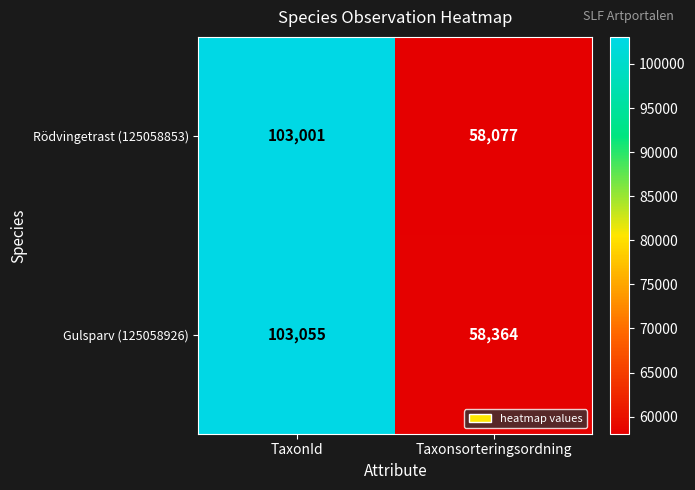

Reading right to left, extract all data points from this chart.

Rödvingetrast (125058853): 58077	103001
Gulsparv (125058926): 58364	103055